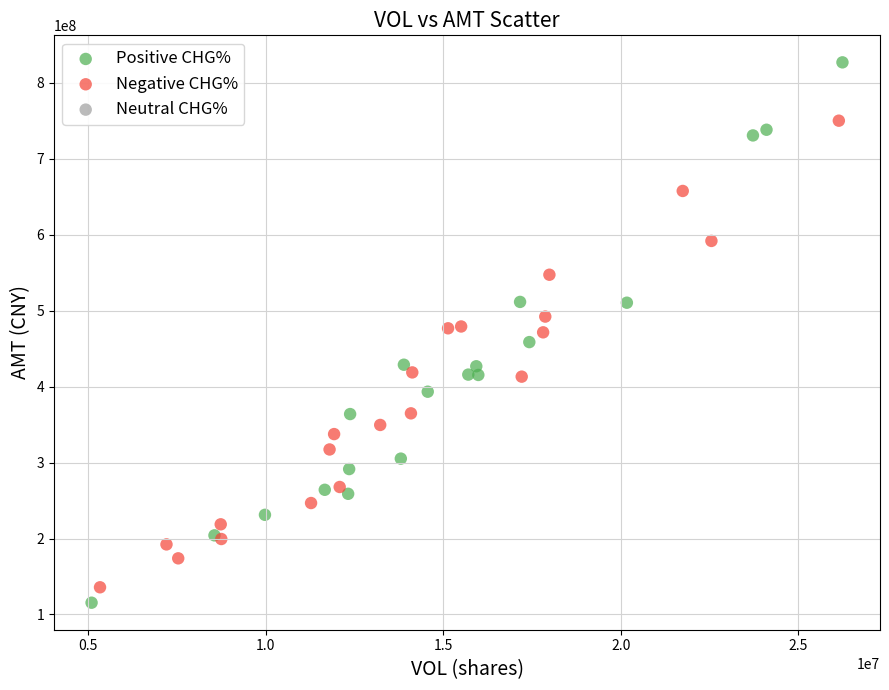

Which series has the largest Y range (max minus min)?

Positive CHG%